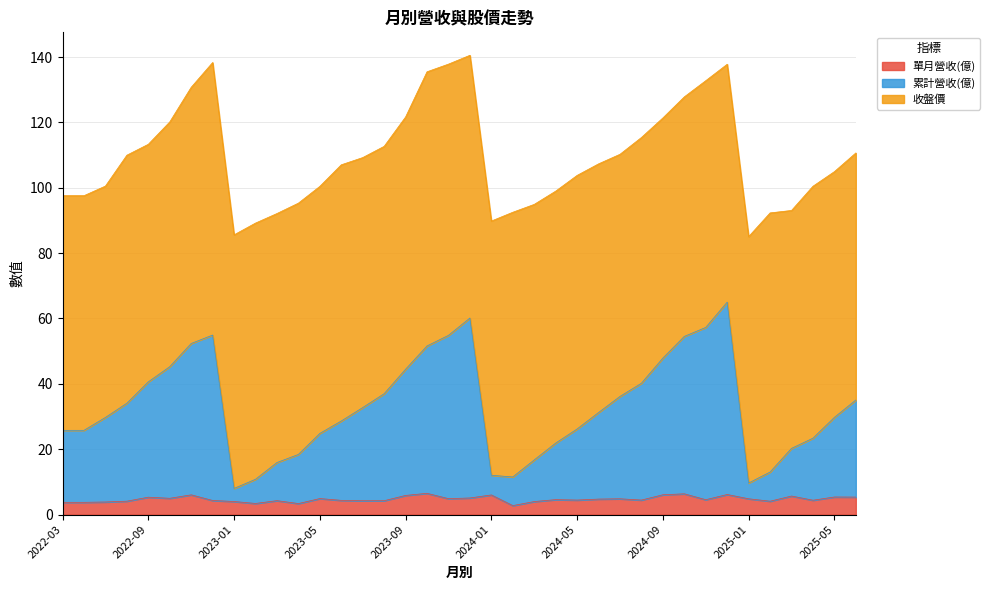

Is the value of 累計營收(億) at 2024-11 greater than the value of 單月營收(億) at 2025-01?

Yes